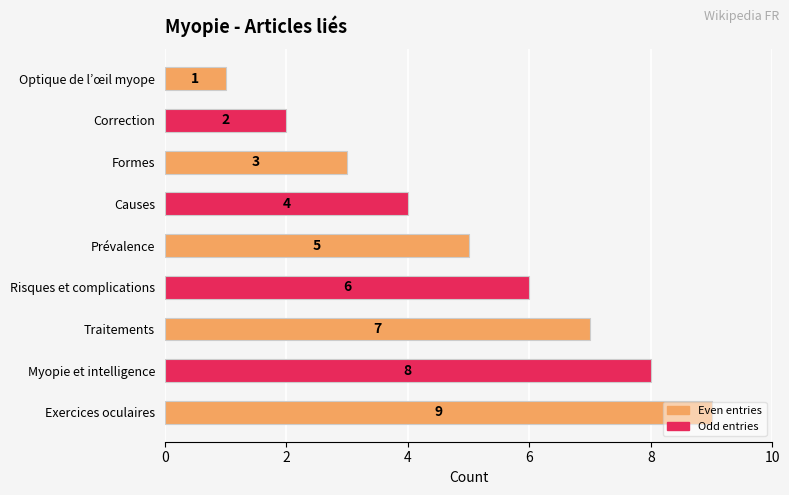

What value does the data have at Exercices oculaires?

9